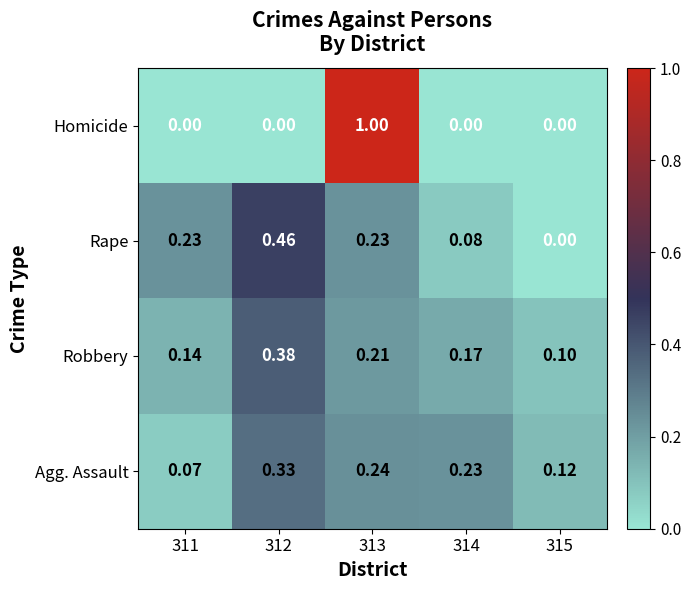

Rank the series at 314 from highest to lowest value.

Agg. Assault, Robbery, Rape, Homicide